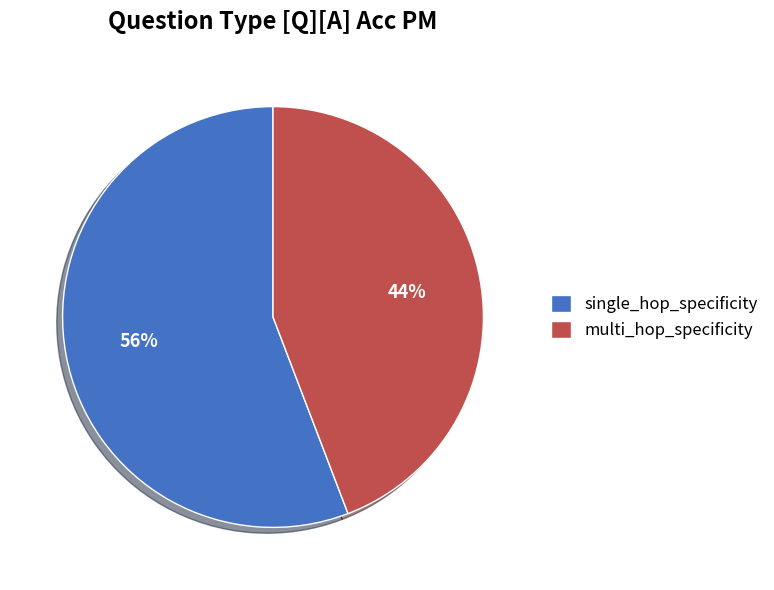

Between single_hop_specificity and multi_hop_specificity, which is larger?

single_hop_specificity